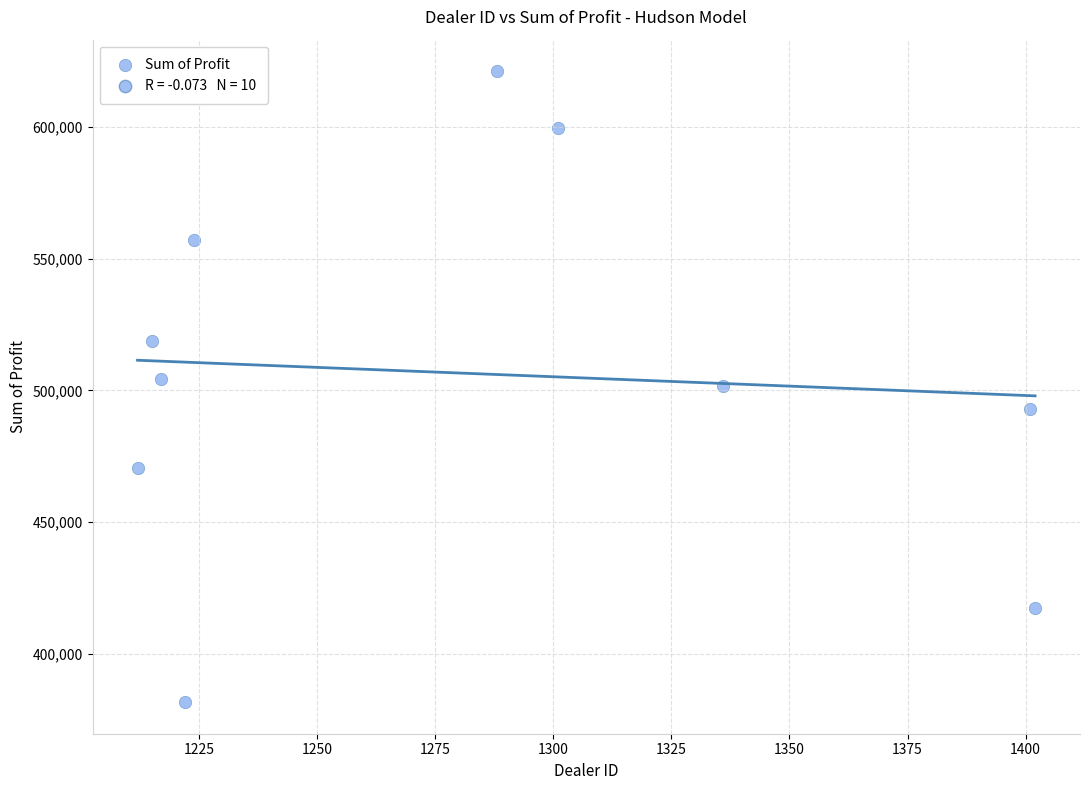

What is the average Y value?

506476.2